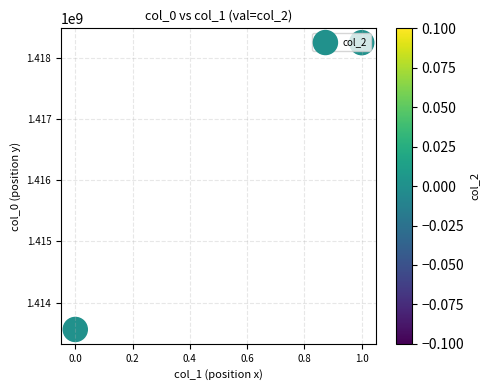

What is the difference between the values at 0.0 and −0.2?

4683822